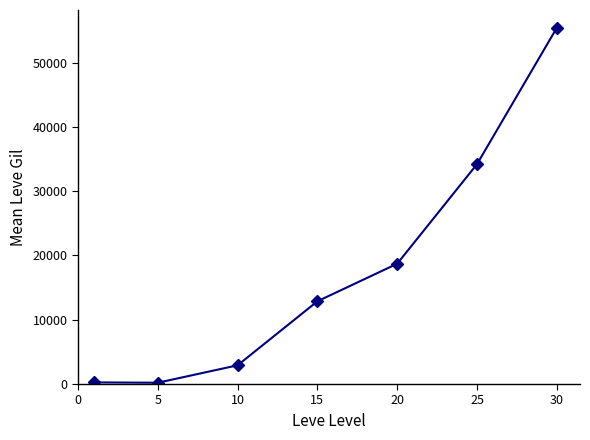

What is the maximum value shown in the chart?

55426.7